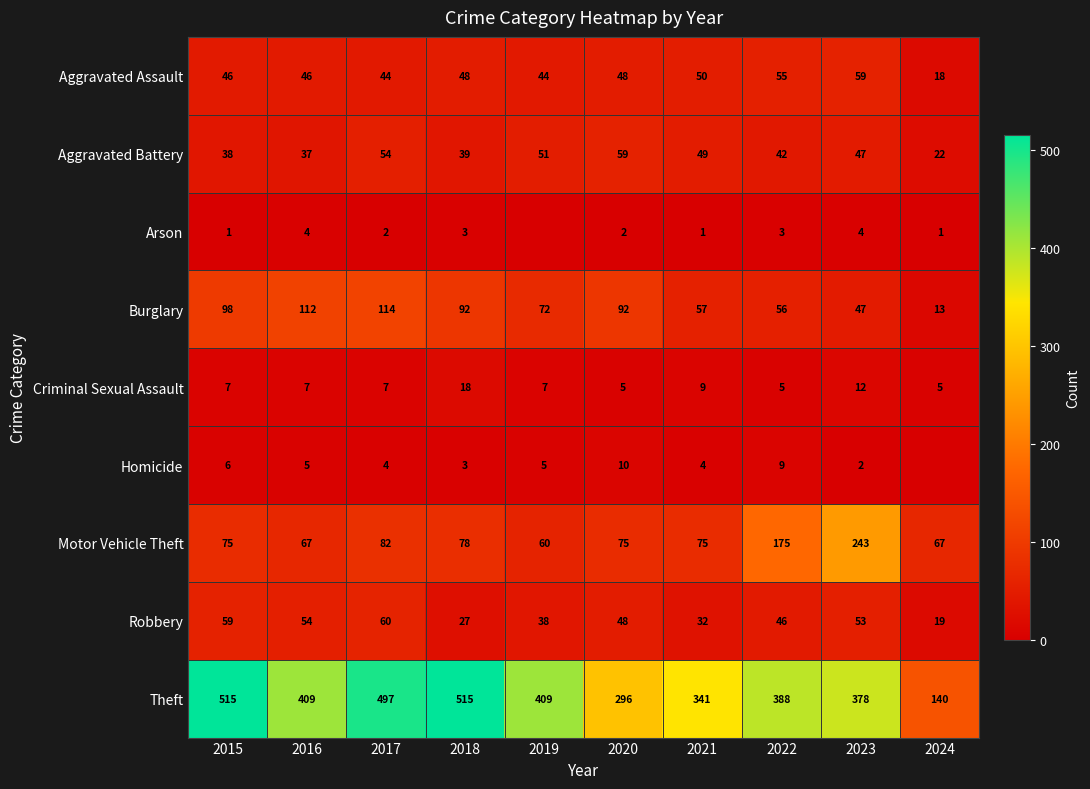

How many series are shown in this chart?

9